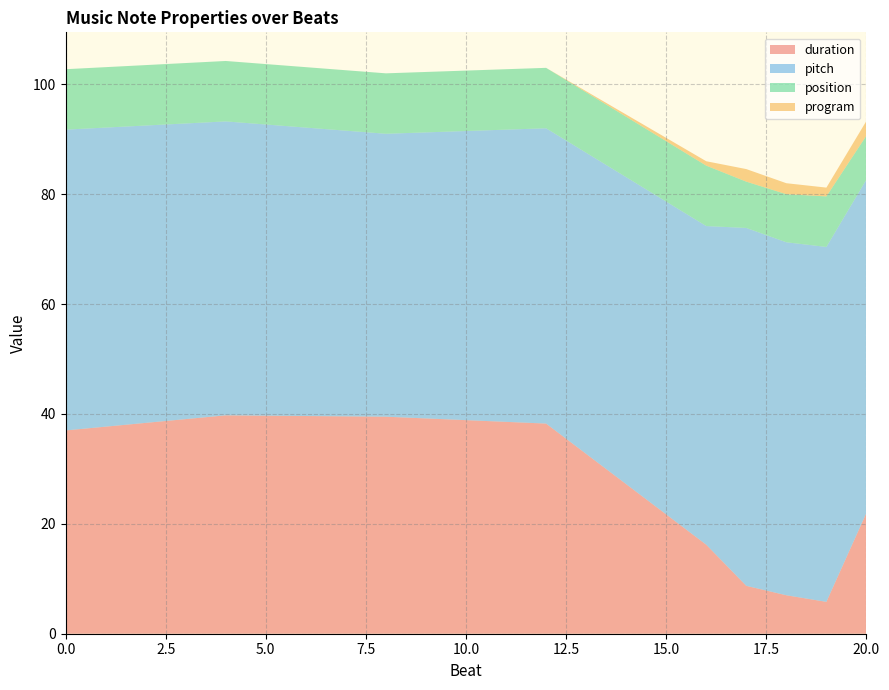

What is the minimum value for duration?

5.8